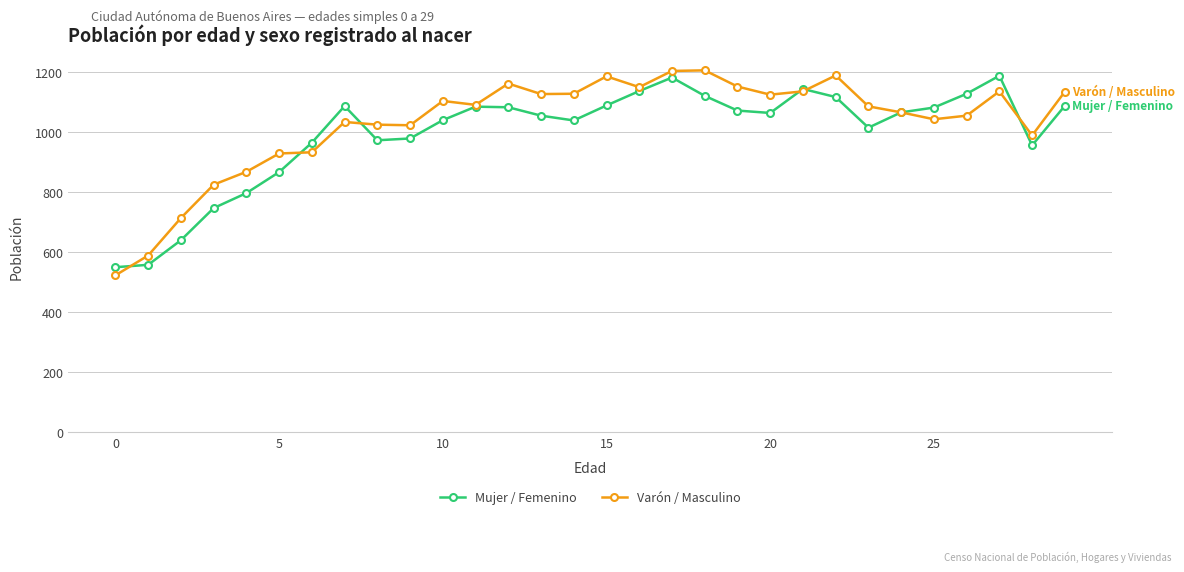

What is the smallest value displayed?

521